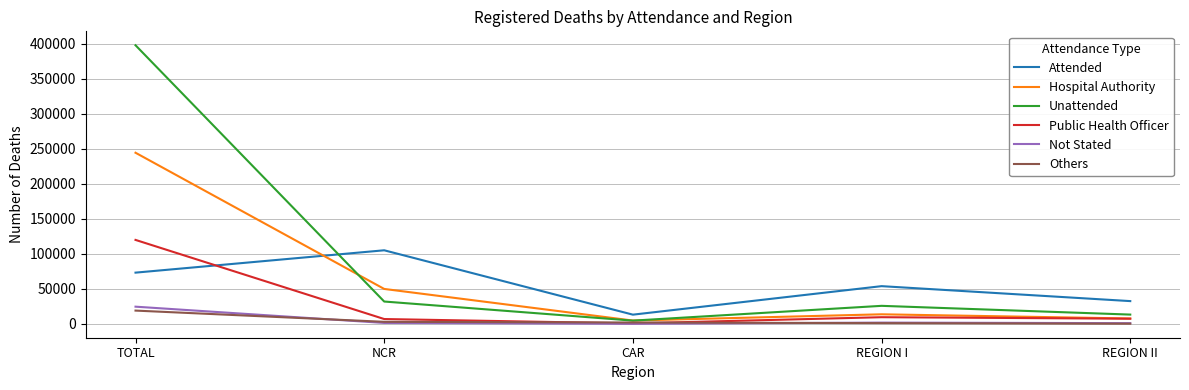

What position from the left is NCR?

2